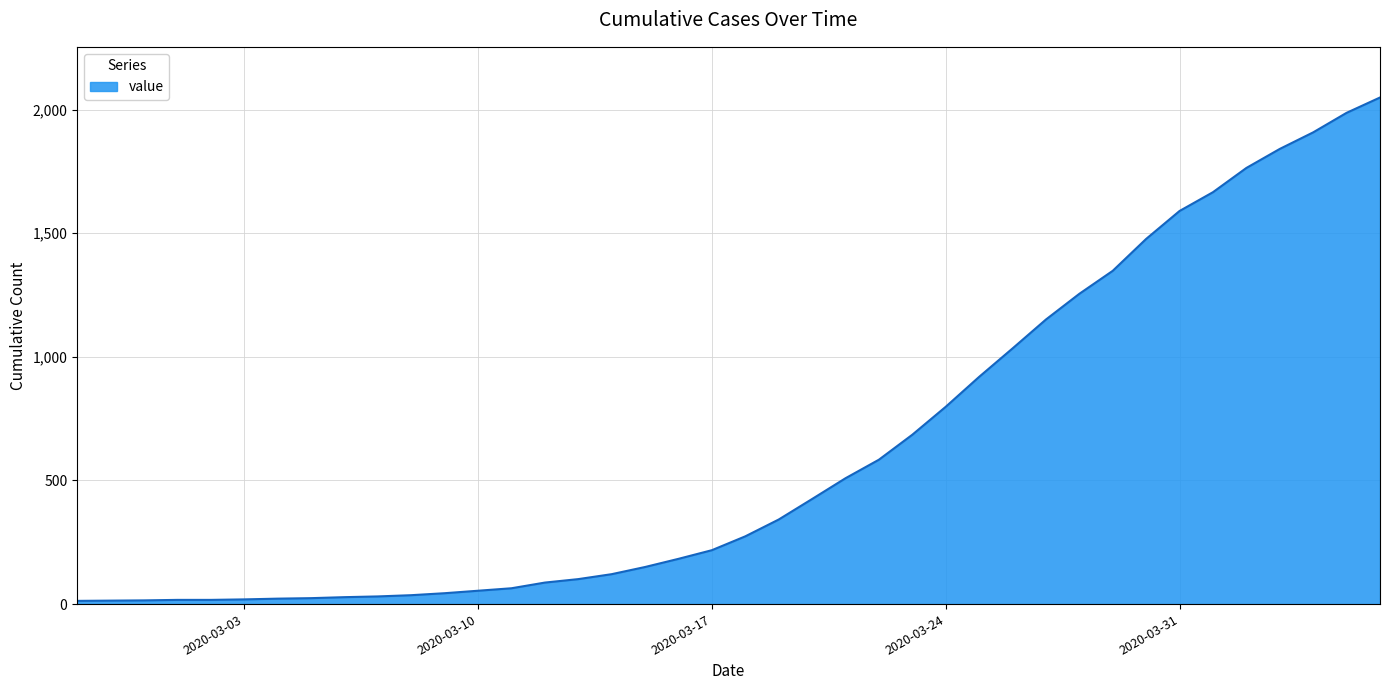

What is the maximum value shown in the chart?

2049